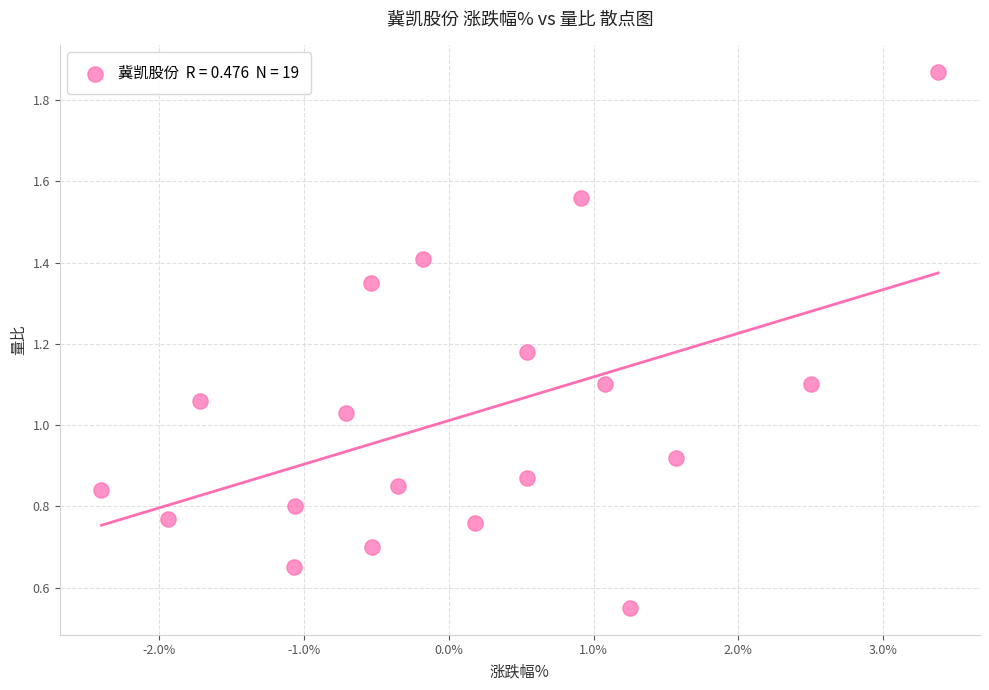

What is the range of X values (max minus min)?

5.8